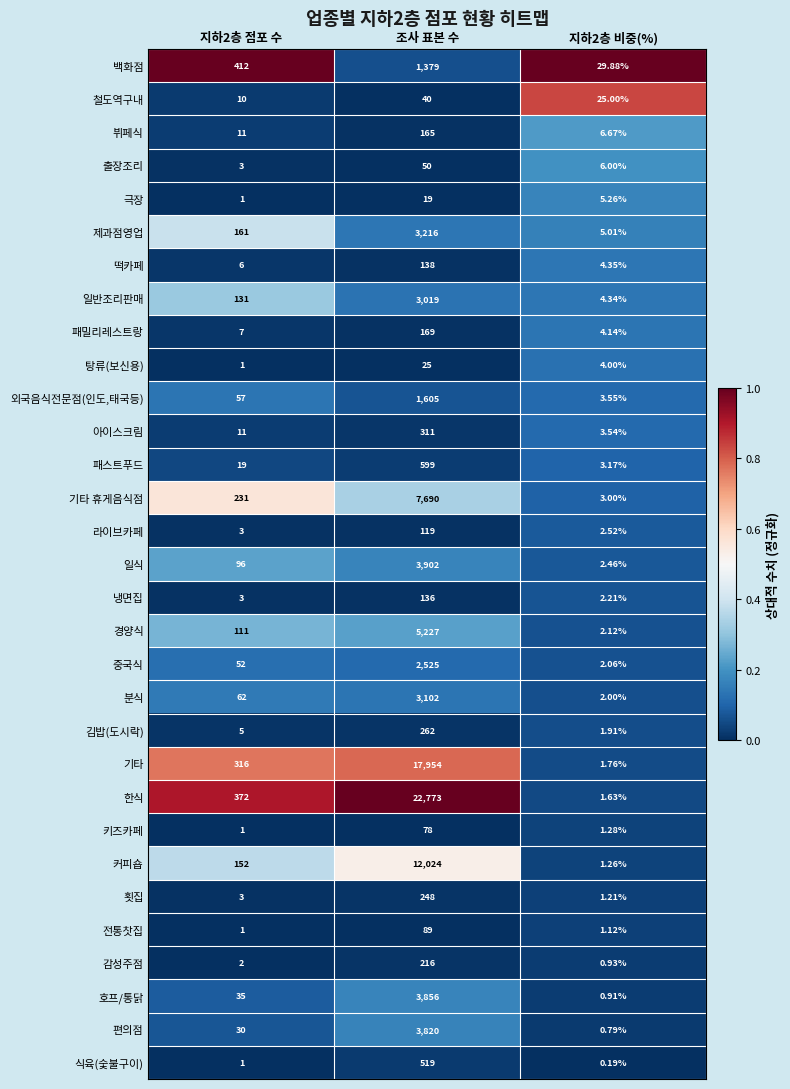

At which category is the sum across all series the highest?

조사 표본 수